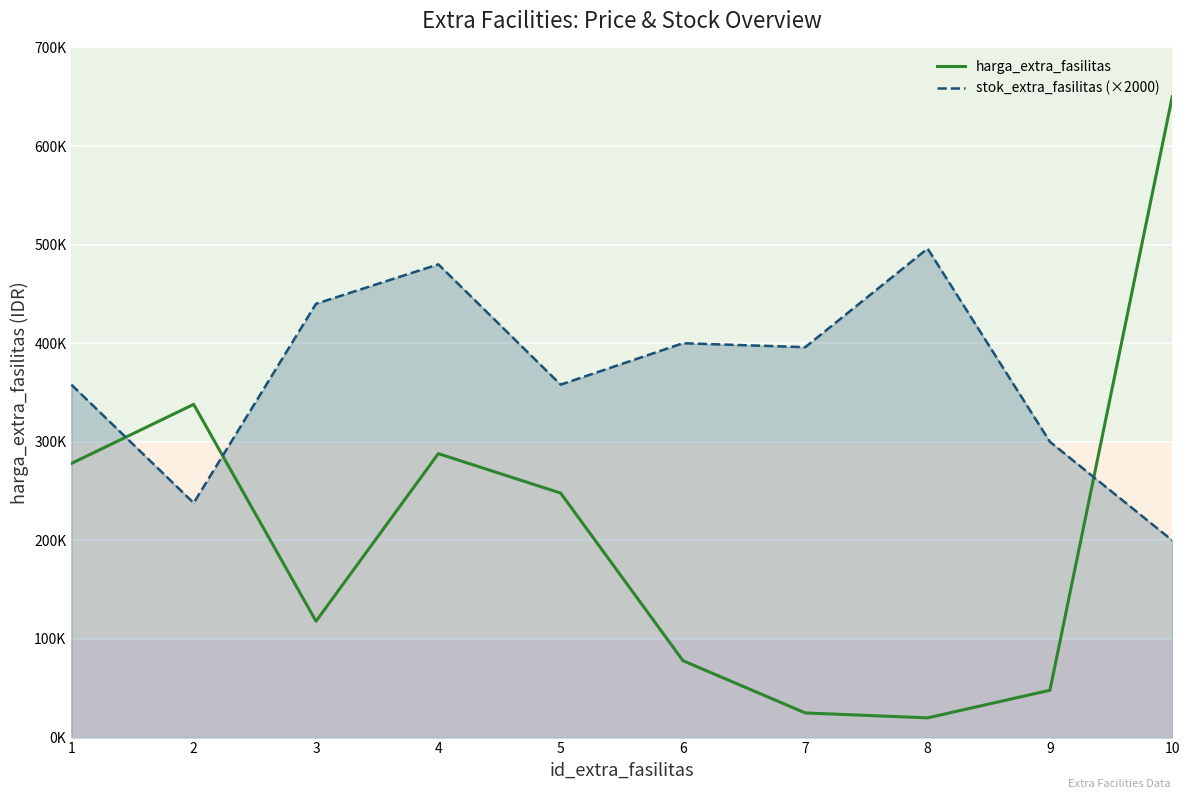

Is this an area chart (filled region under the line)?

No